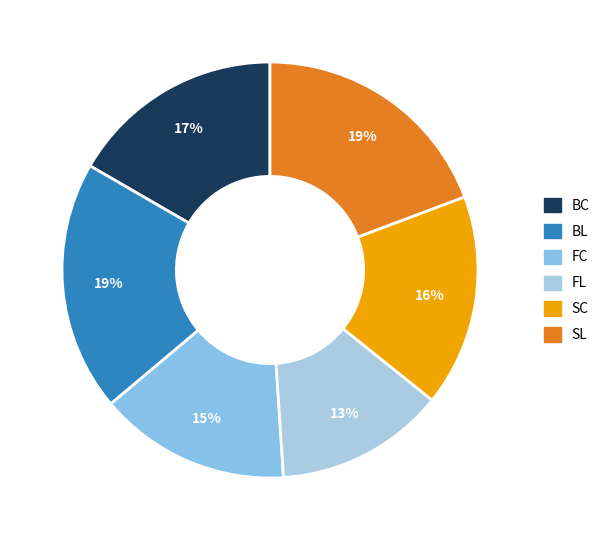

The FC slice represents 15% of the pie. True or false?

True